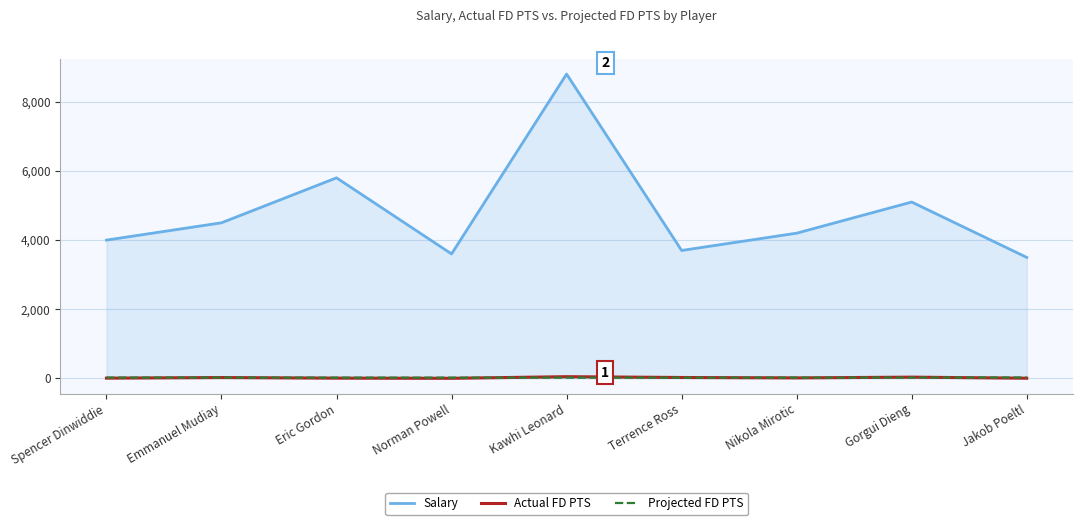

How many categories are shown in the chart?

9